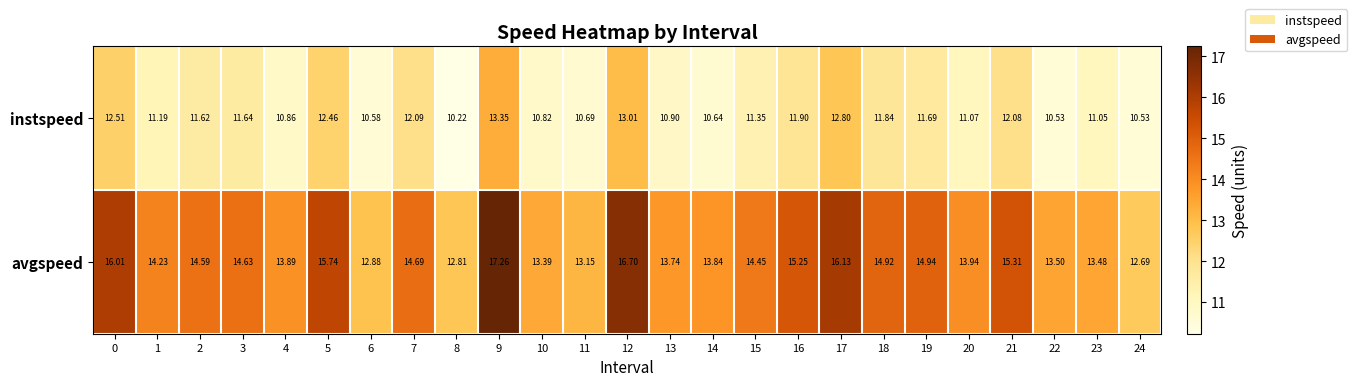

At 21, list the series in order from largest to smallest.

avgspeed, instspeed